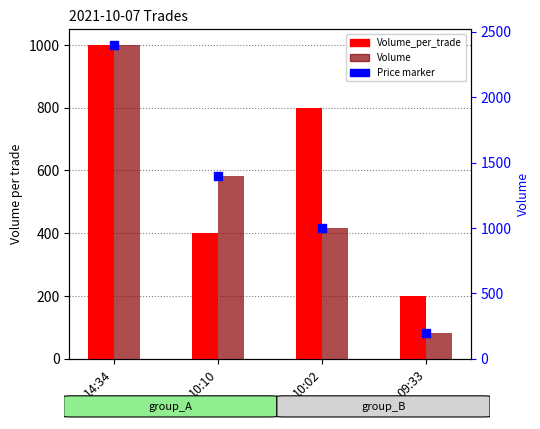

What is the total value across all series at 10:10?

3200